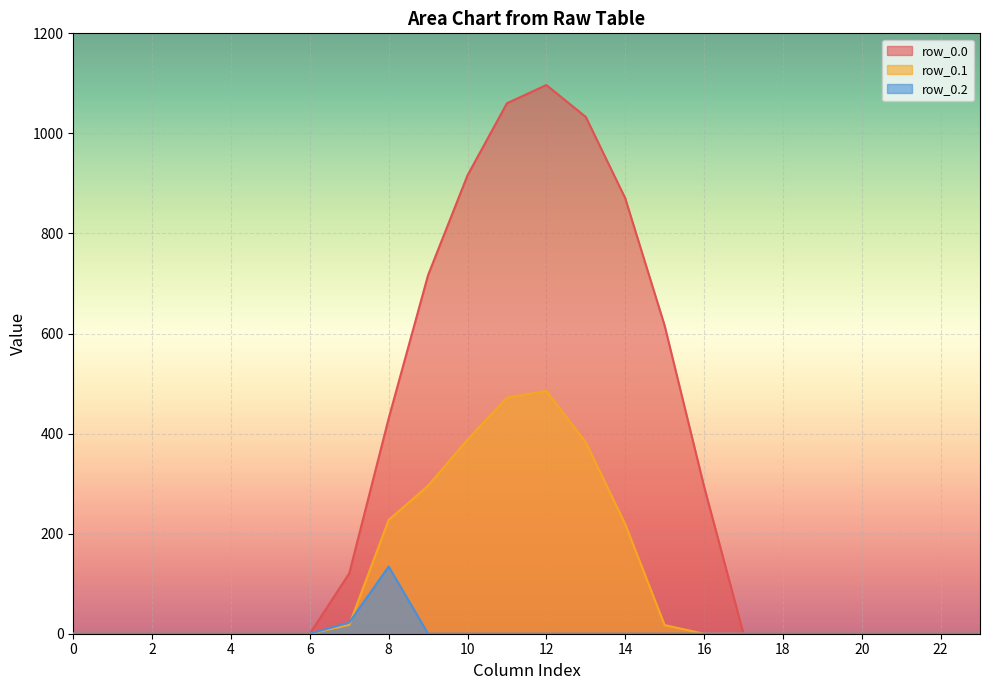

True or false: row_0.1 has more than 2 points higher than both neighbors.

False